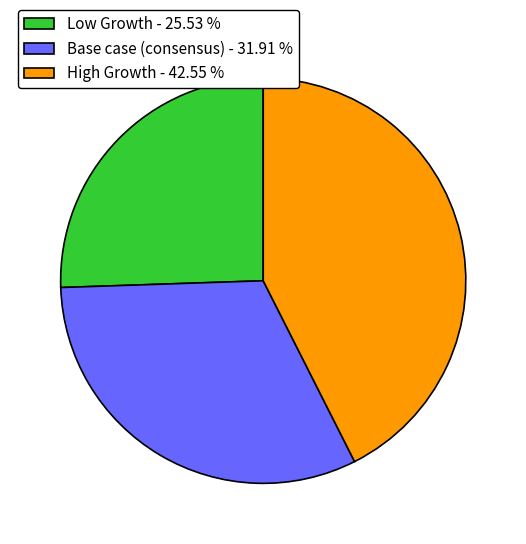

Rank the categories by value from highest to lowest.

High Growth, Base case (consensus), Low Growth